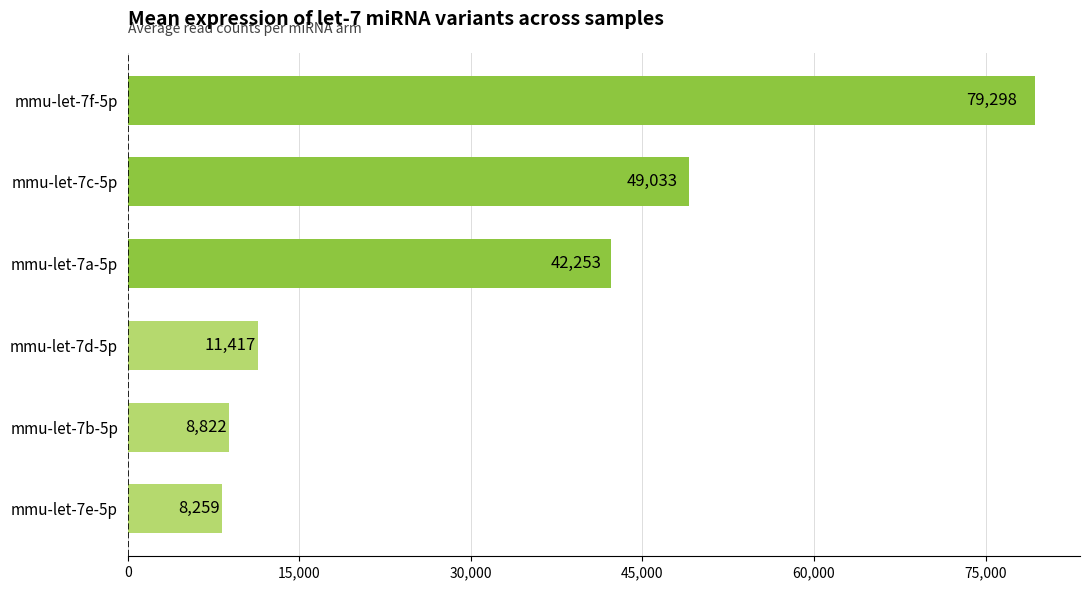

What is the average value?

33180.4